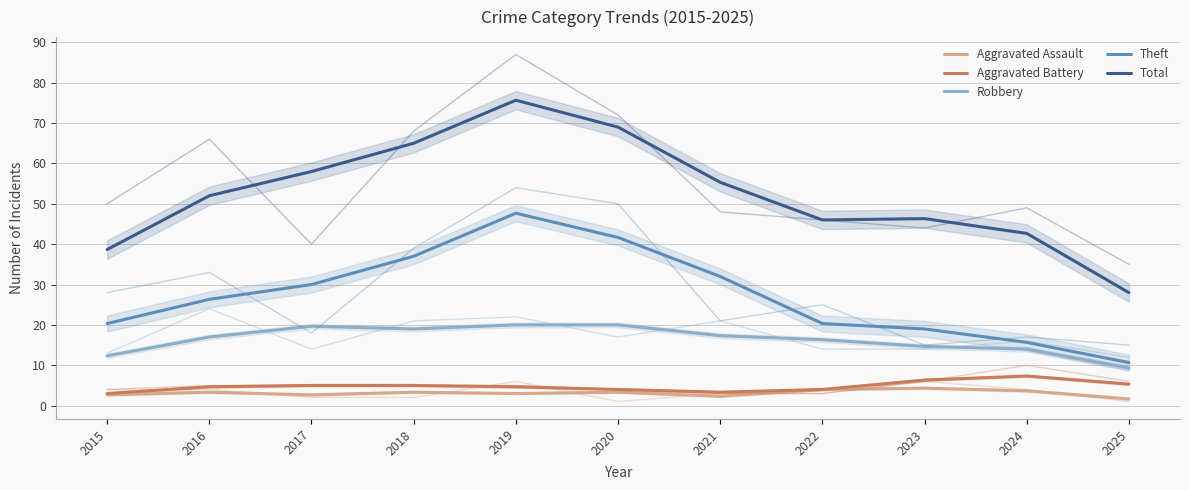

How many data points in Theft are above 26?

6